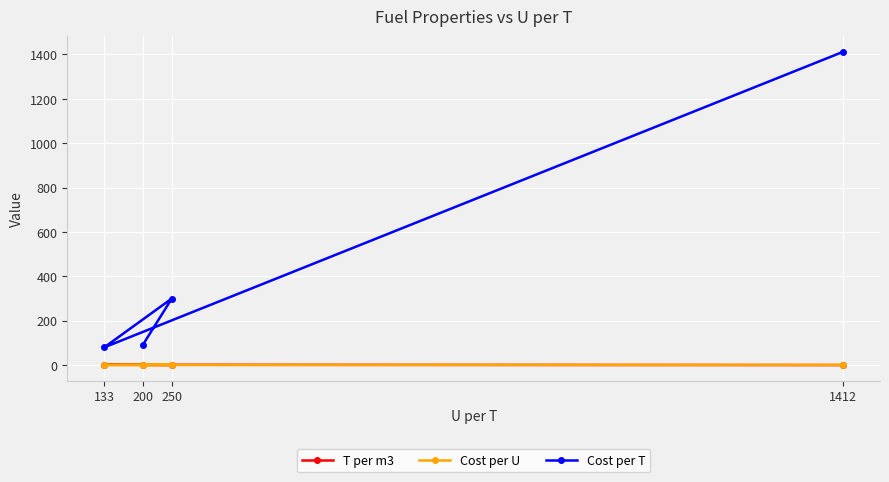

Reading left to right, transcribe all the data shown in this chart.

T per m3: 1.0	0.8	1.5	0.1
Cost per U: 0.5	1.2	0.6	1.0
Cost per T: 91.8	300.0	79.8	1412.0